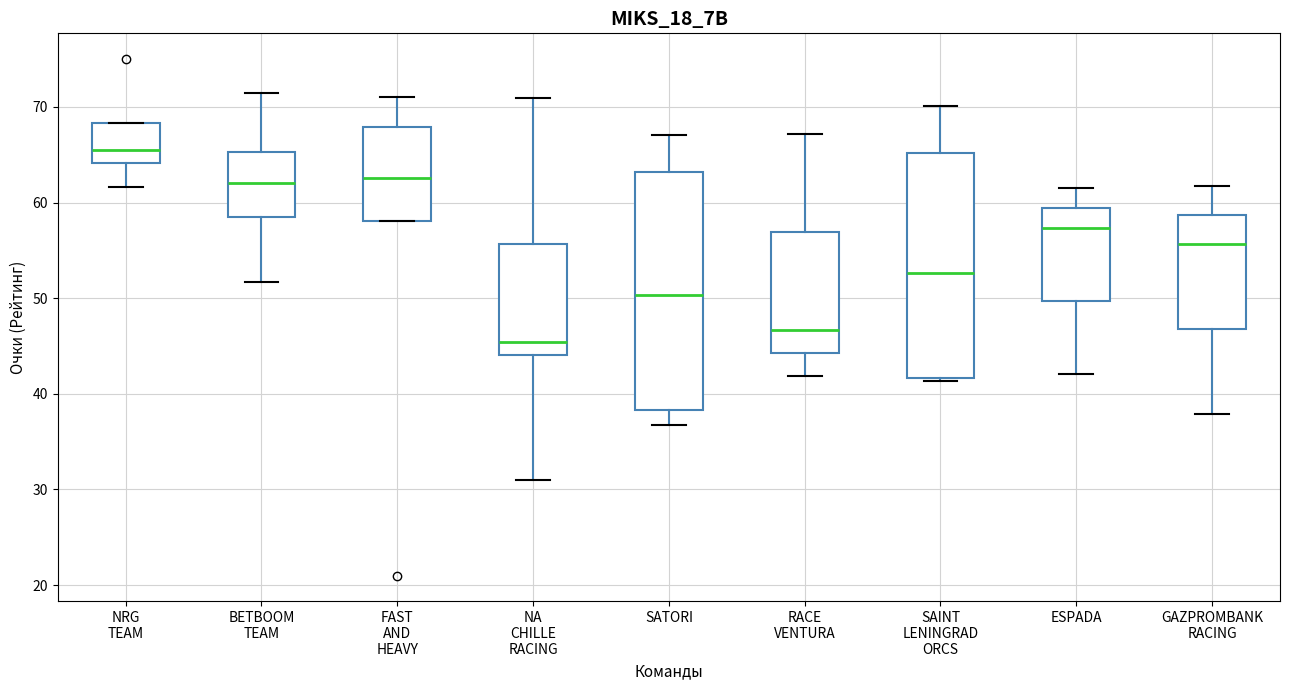

Where is the lower edge of the box for SAINT LENINGRAD ORCS on the y-axis? The values are not printed on the chart, so give them approximately, as read against the axis.

42